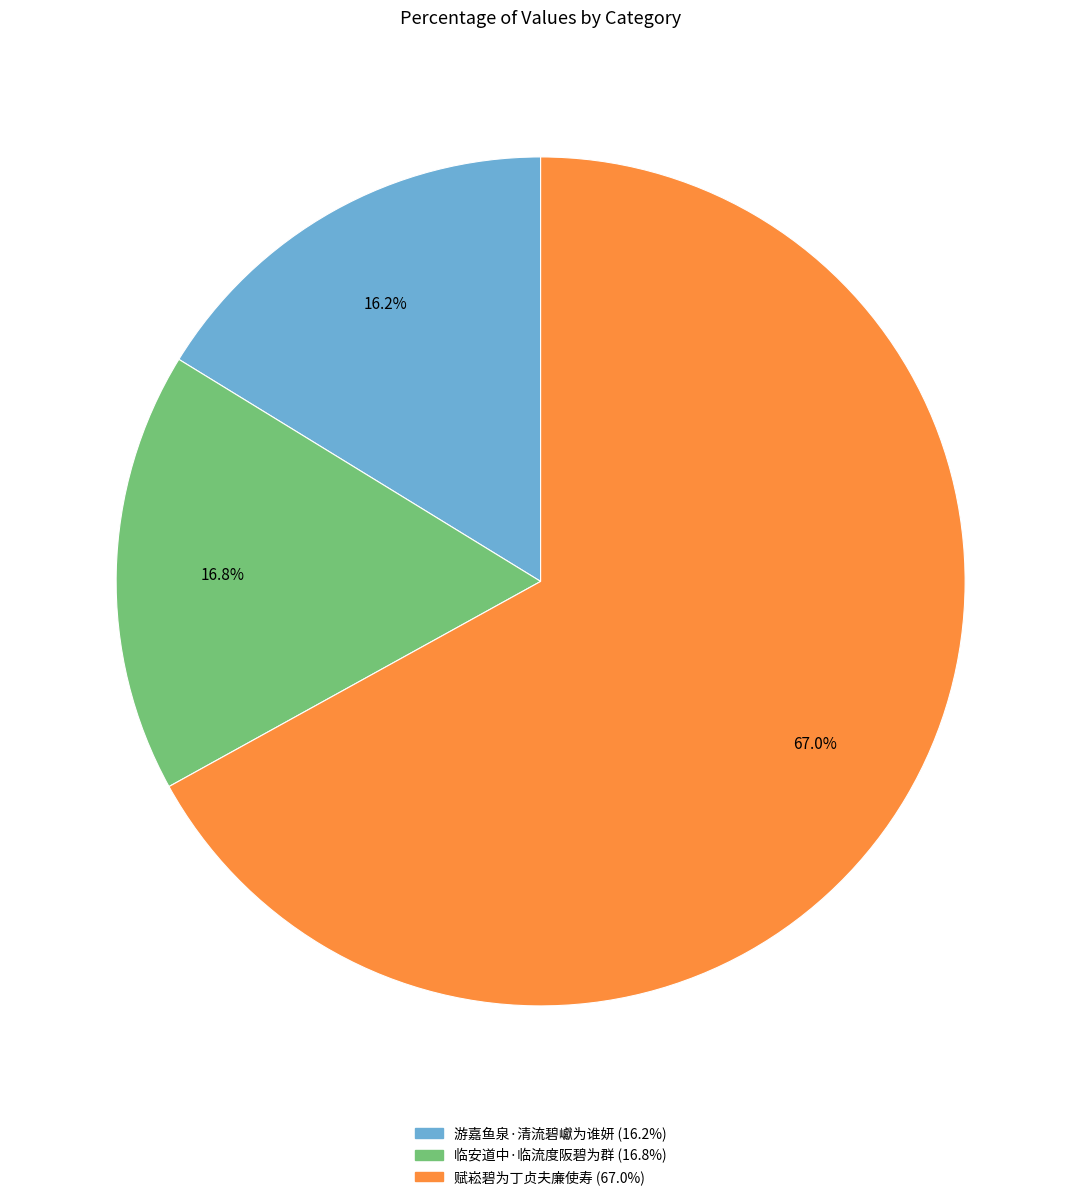

What is the largest slice in the pie chart?

赋崧碧为丁贞夫廉使寿